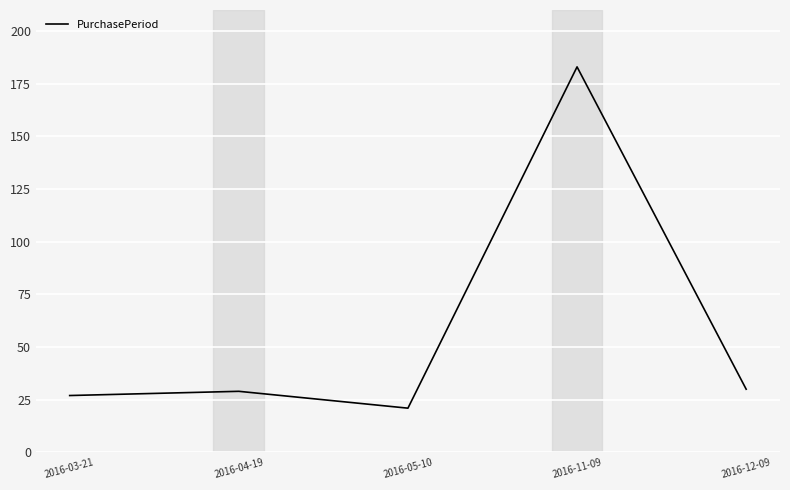

How many lines are shown in the chart?

1